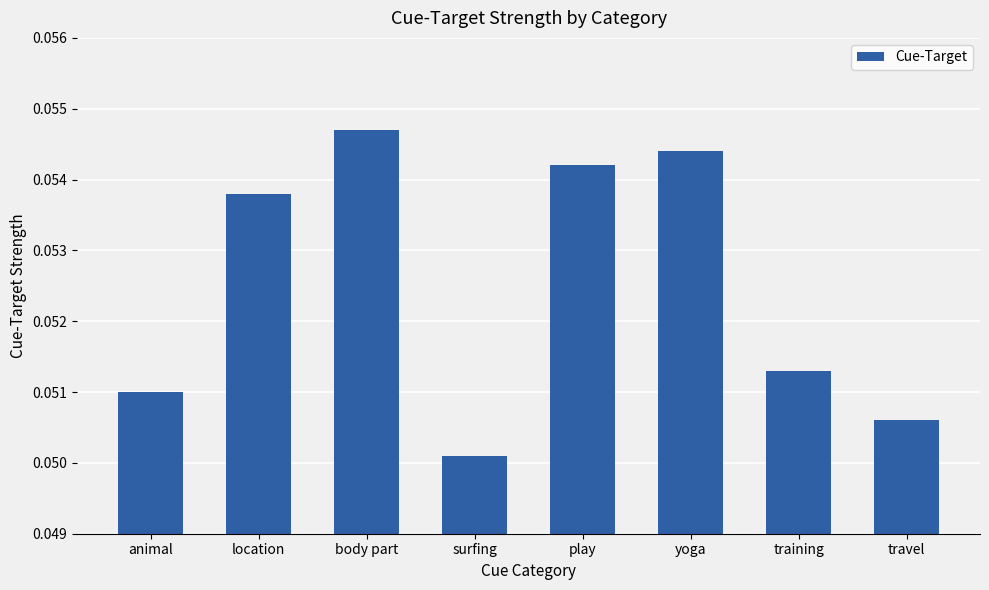

Count the values in the range 0 to 1.

8